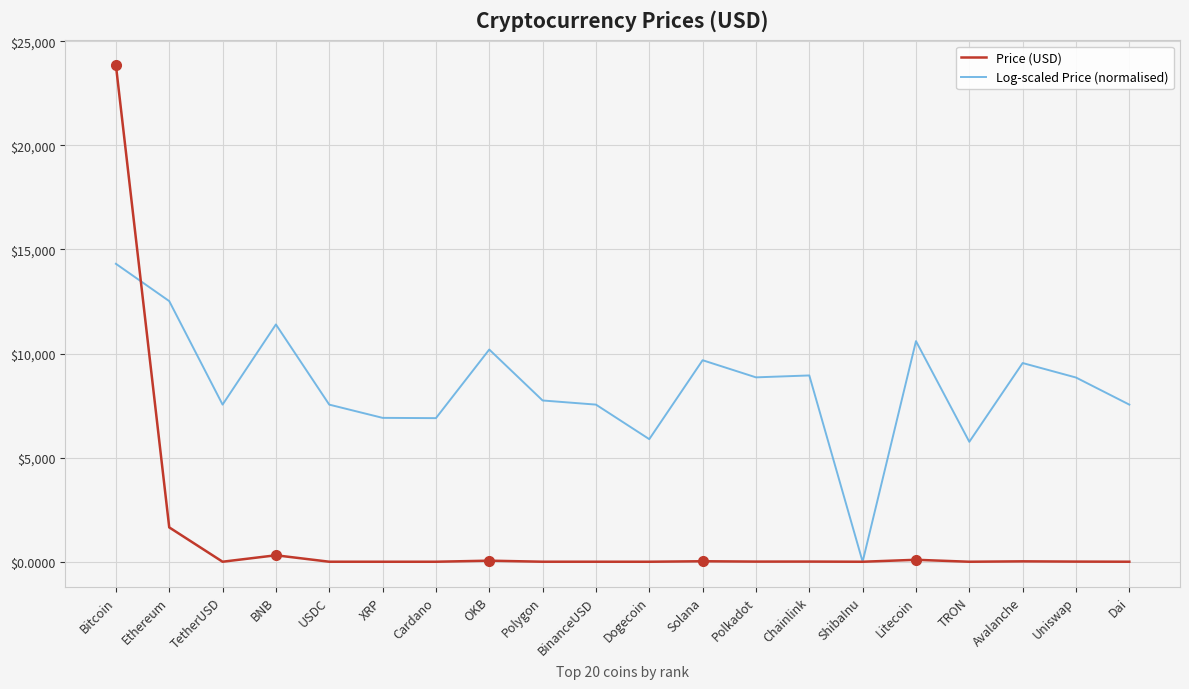

What is the difference between the second highest and minimum values in the Log-scaled Price (normalised) series?

12517.5